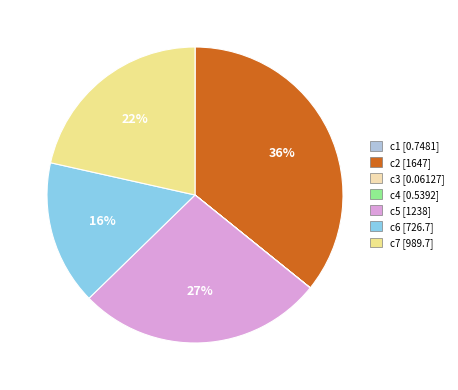

Is it true that c6 is 23% of the pie?

False